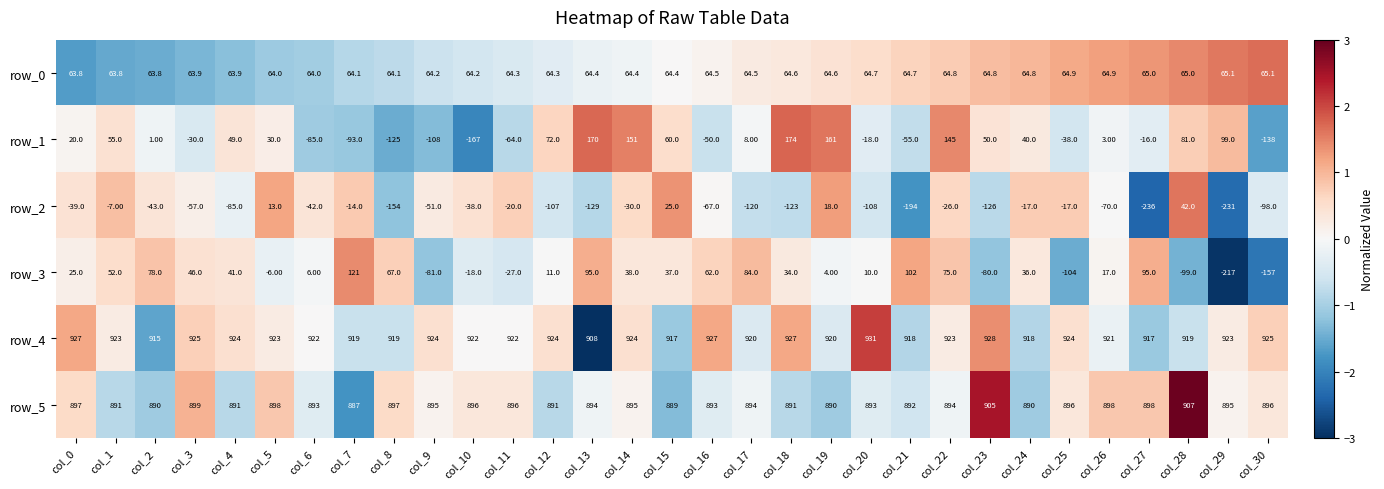

Is the value of row_2 at col_17 greater than the value of row_5 at col_4?

No